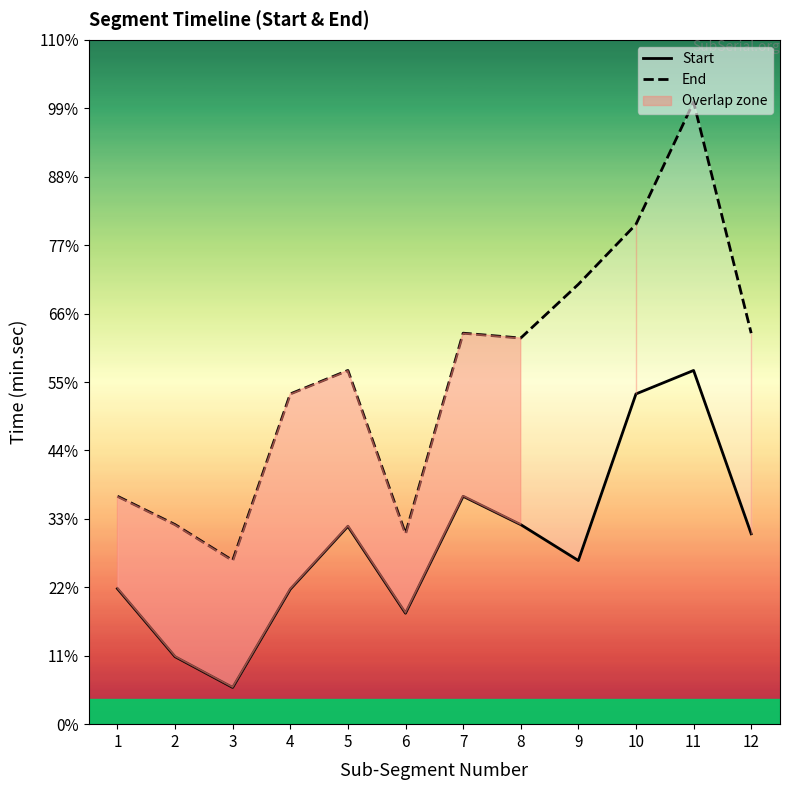

True or false: Start has more than 1 points higher than both neighbors.

True